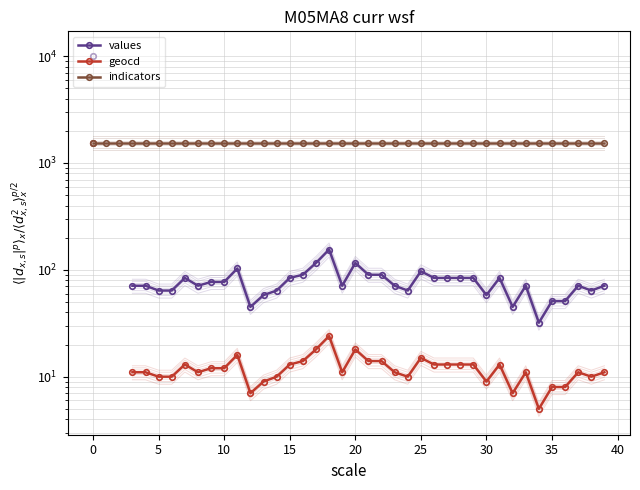

How many interior local peaks does the values series have?

8